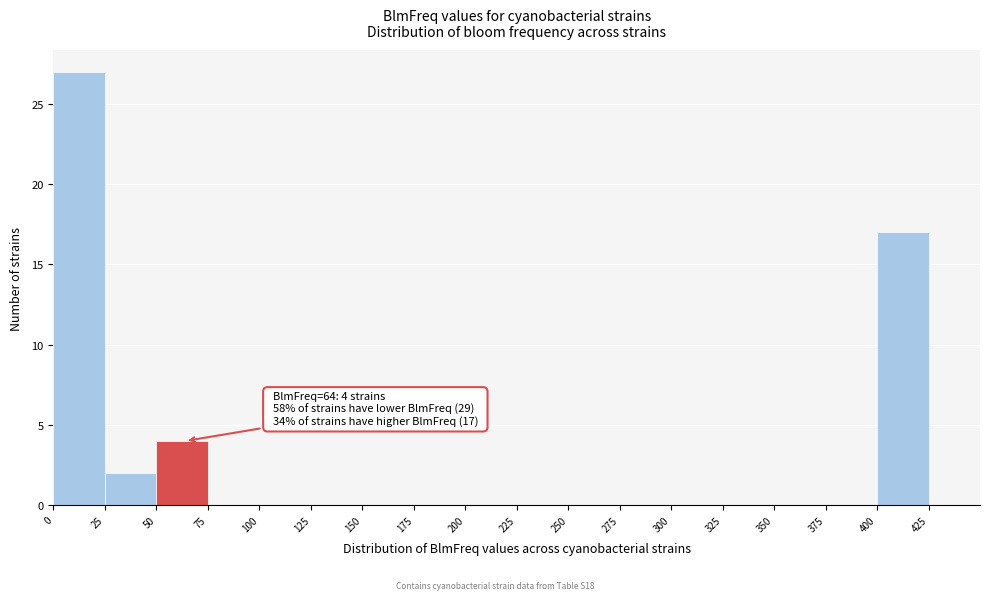

Over which range of the x-axis is the bar tallest?

0 to 25